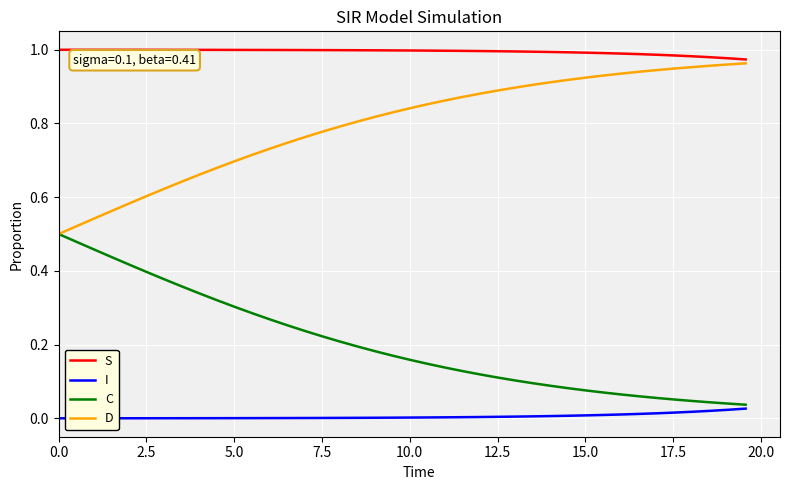

At how many categories does at least one series exceed 0?

40